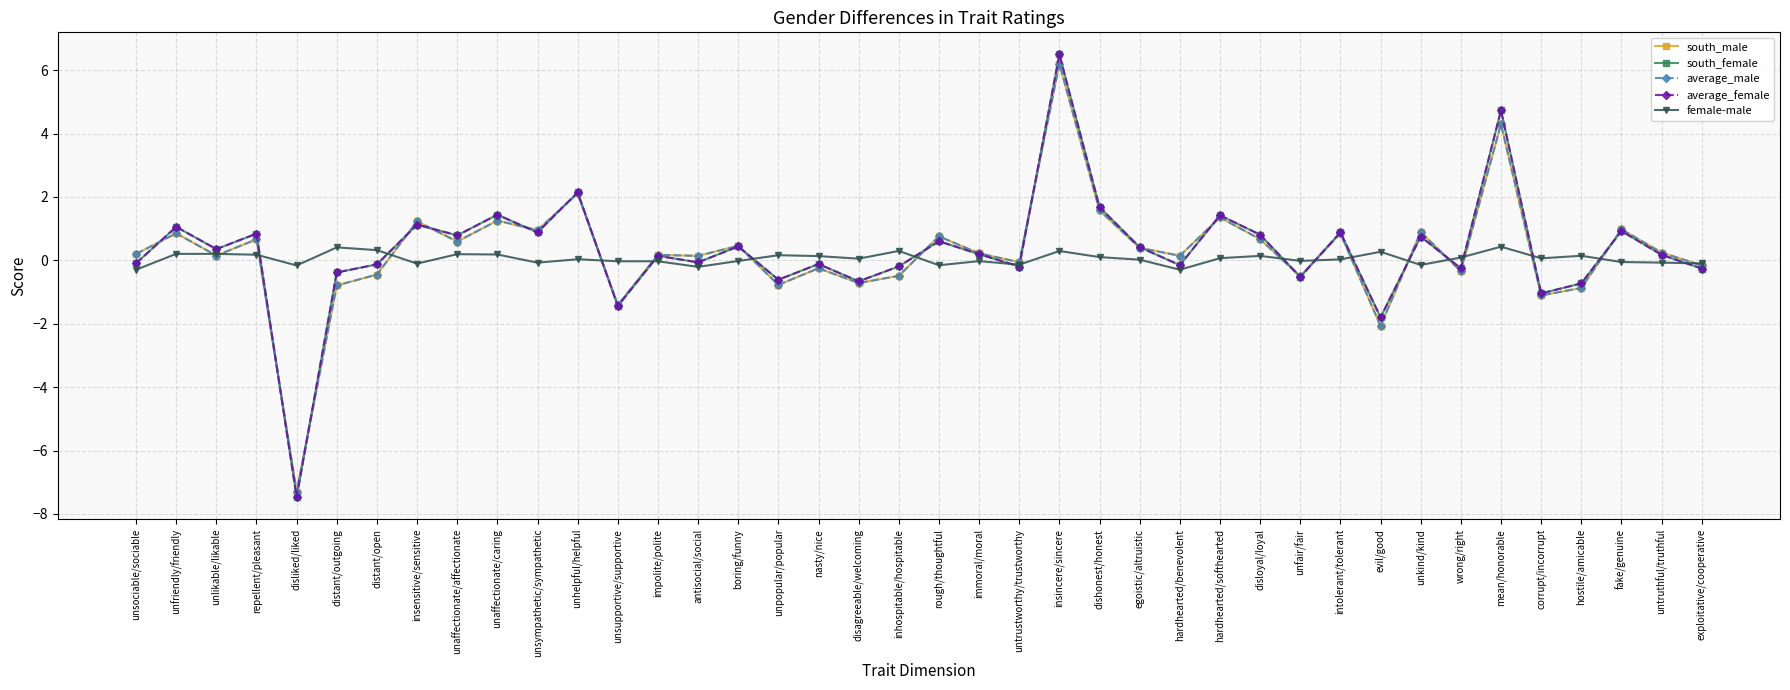

What is the value of the average_male point at the 9th from the left?

0.6